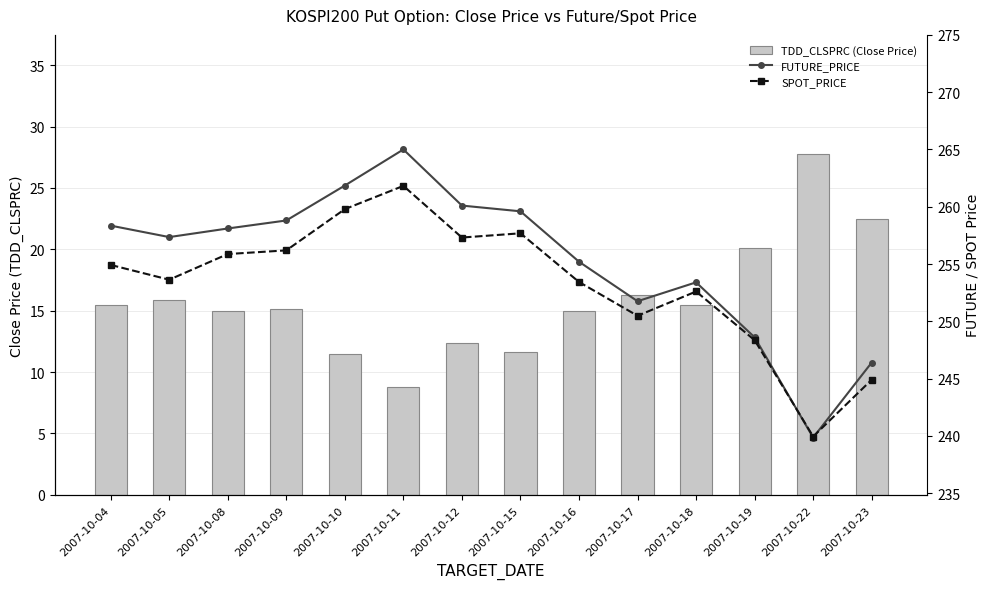

What is the minimum value shown in the chart?

8.8